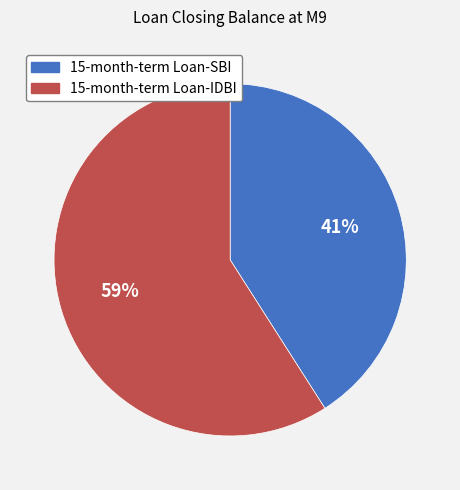

To the nearest percent, what is the average slice percentage?

50%